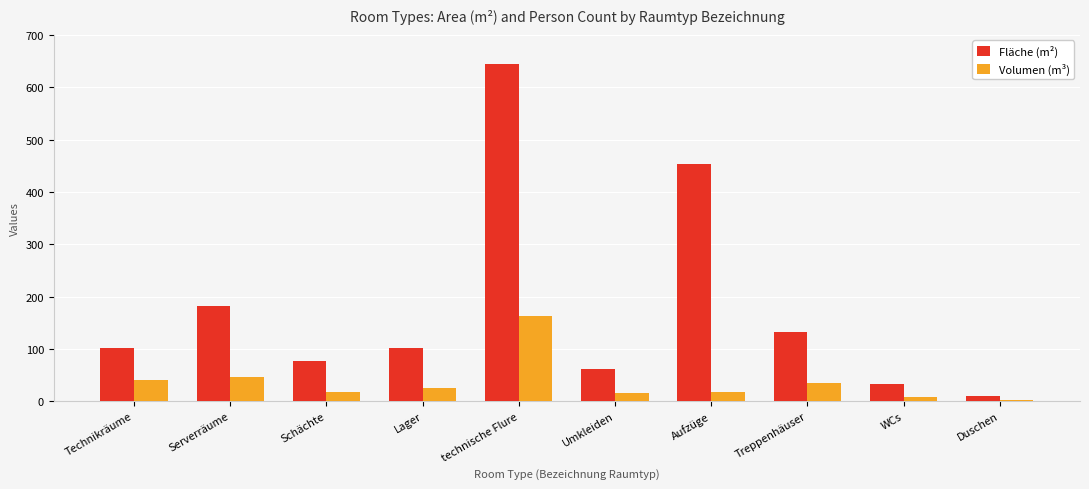

Which series has the widest spread of values?

Fläche (m²)